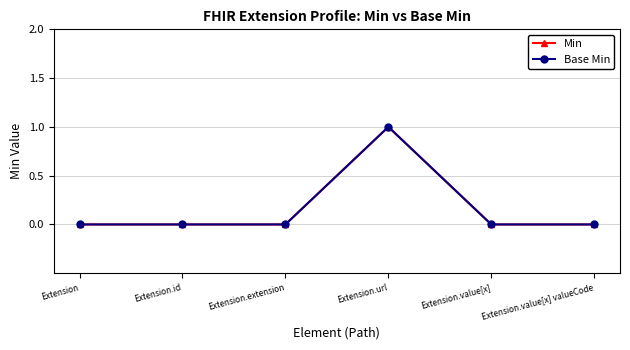

What is the label of the 5th point from the left?

Extension.value[x]